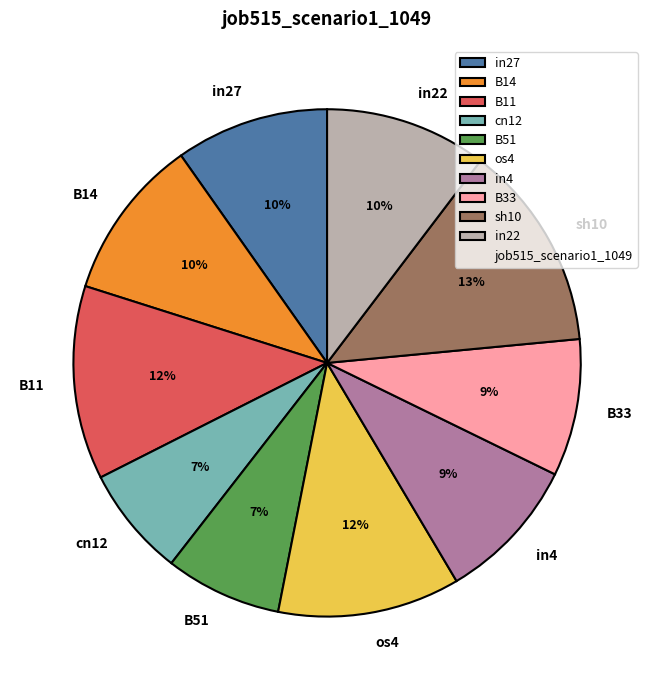

Is the sum of B11 and B51 greater than half?

No